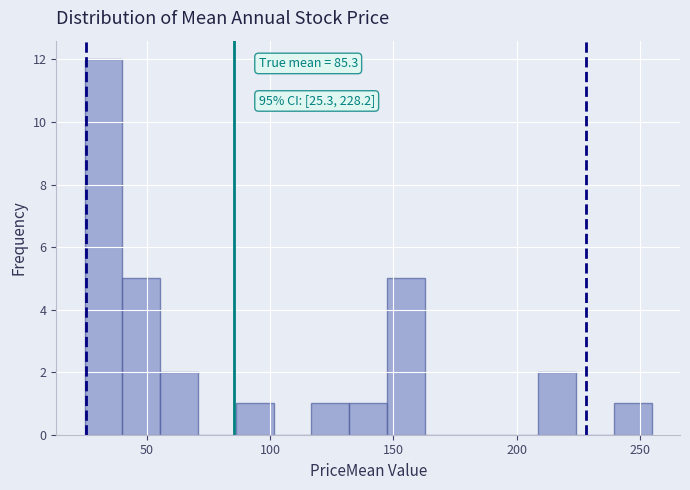

Around what value on the x-axis is the tallest bar? Give the approximate position of its centre, as read against the axis.

30